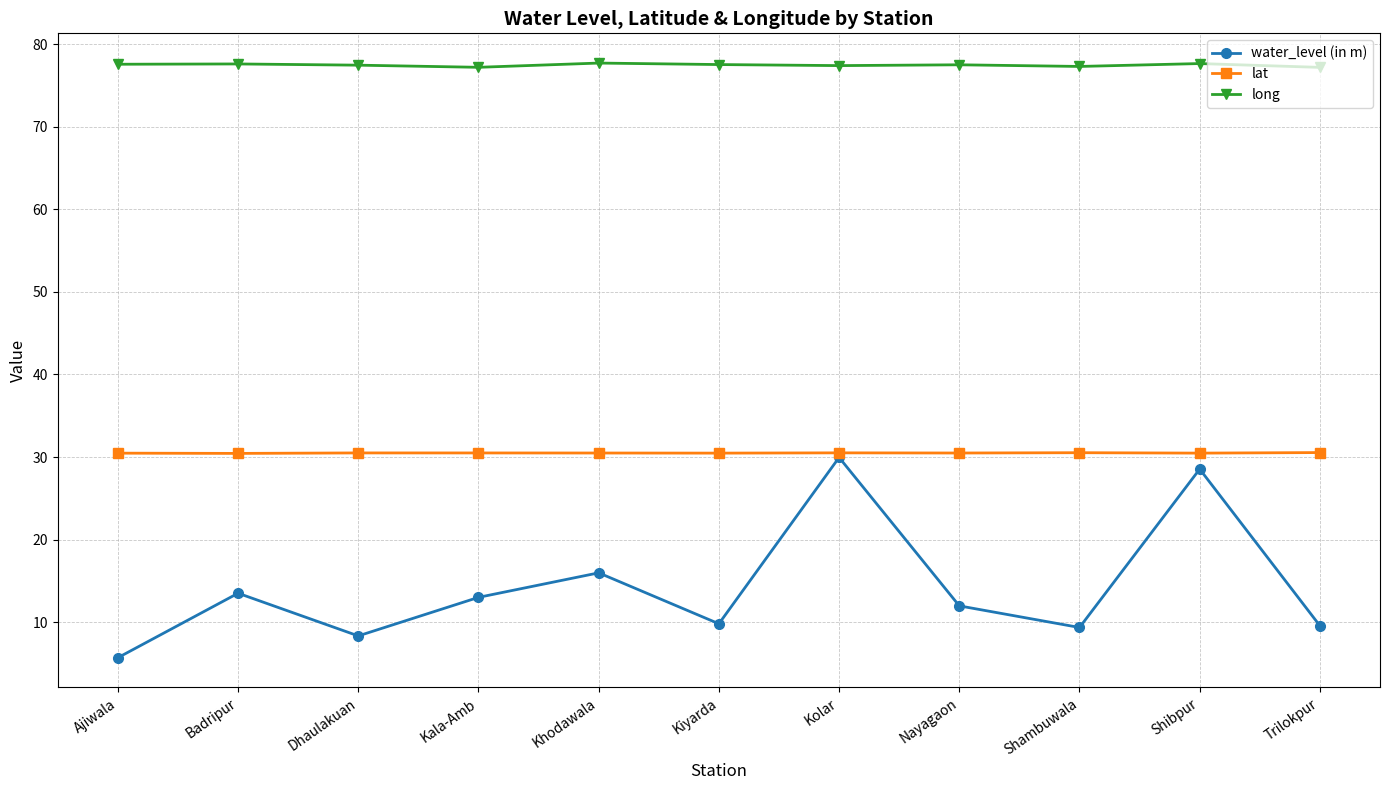

At Kiyarda, list the series in order from largest to smallest.

long, lat, water_level (in m)